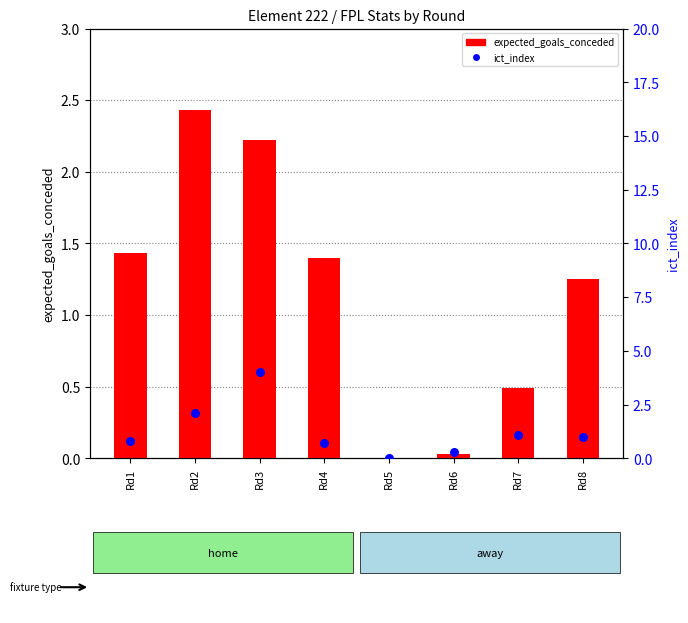

Which series reaches the minimum Y coordinate?

expected_goals_conceded